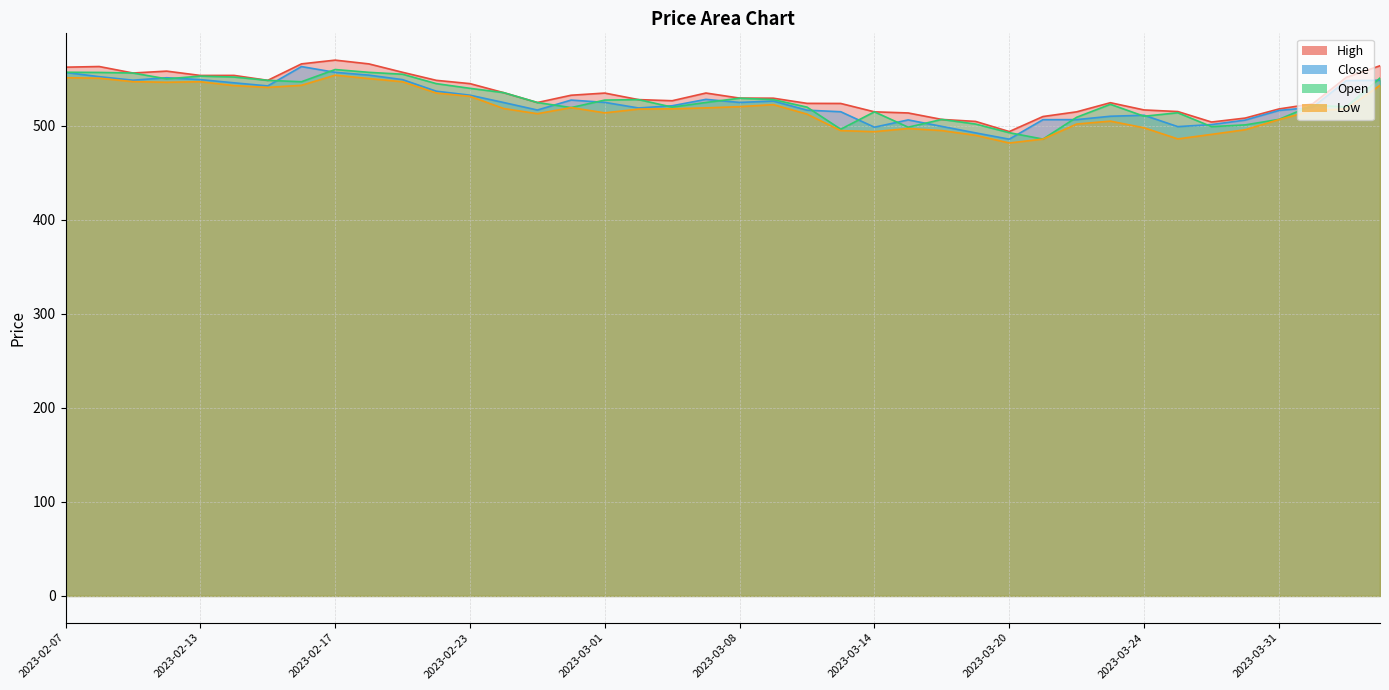

Which series has the largest total across all categories?

High